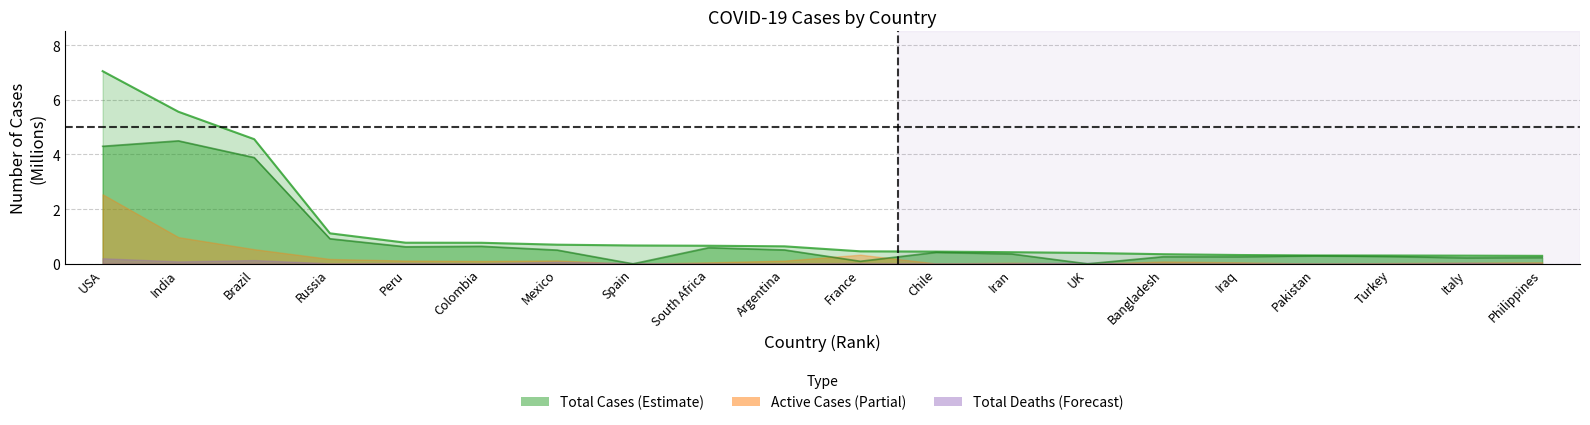

True or false: Total Recovered and Total Cases intersect in this chart.

False